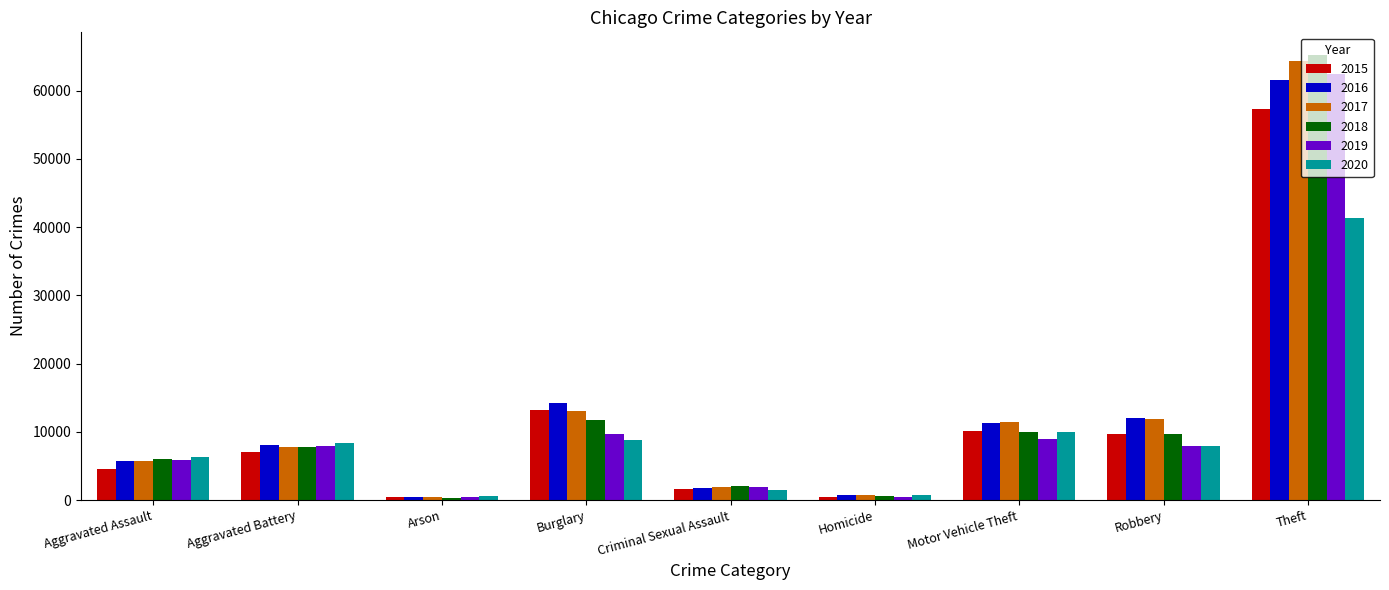

What is the sum of the 2020 values at Criminal Sexual Assault and Theft?

42792